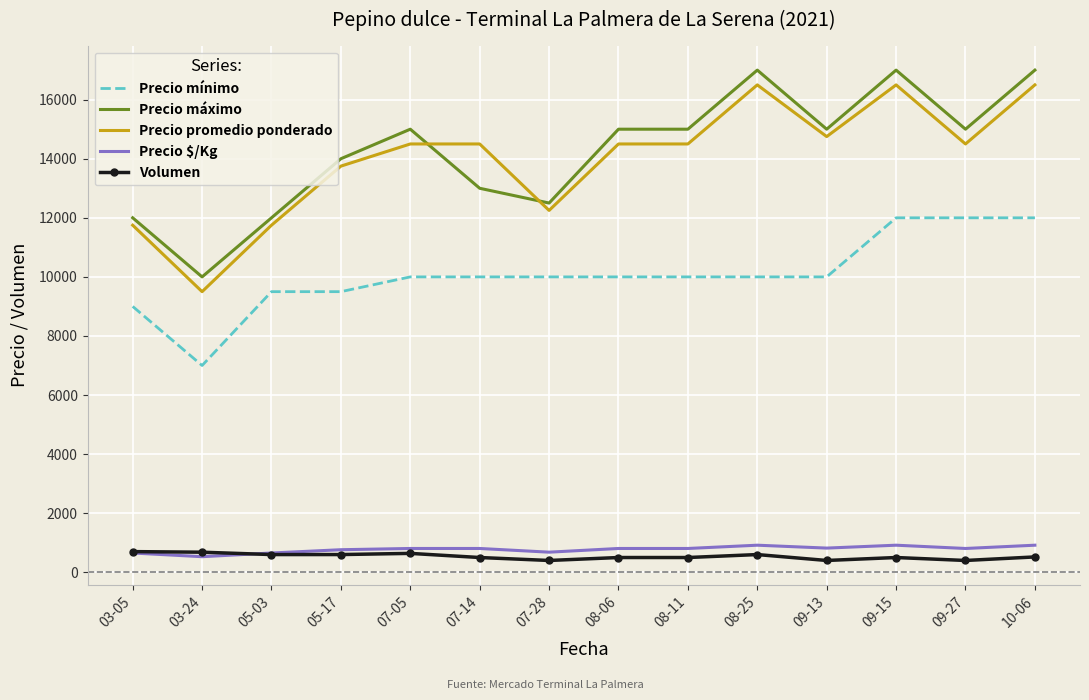

Is the value of Volumen at 03-05 greater than the value of Precio promedio ponderado at 07-28?

No